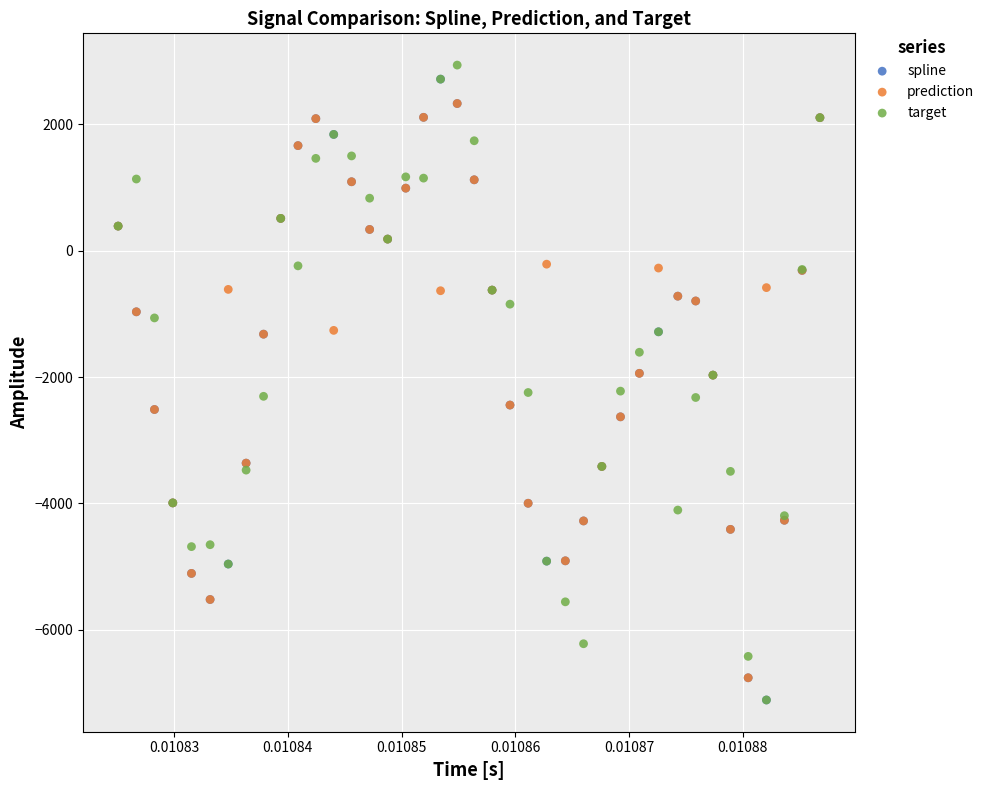

What are all the series names shown in the legend?

spline, prediction, target